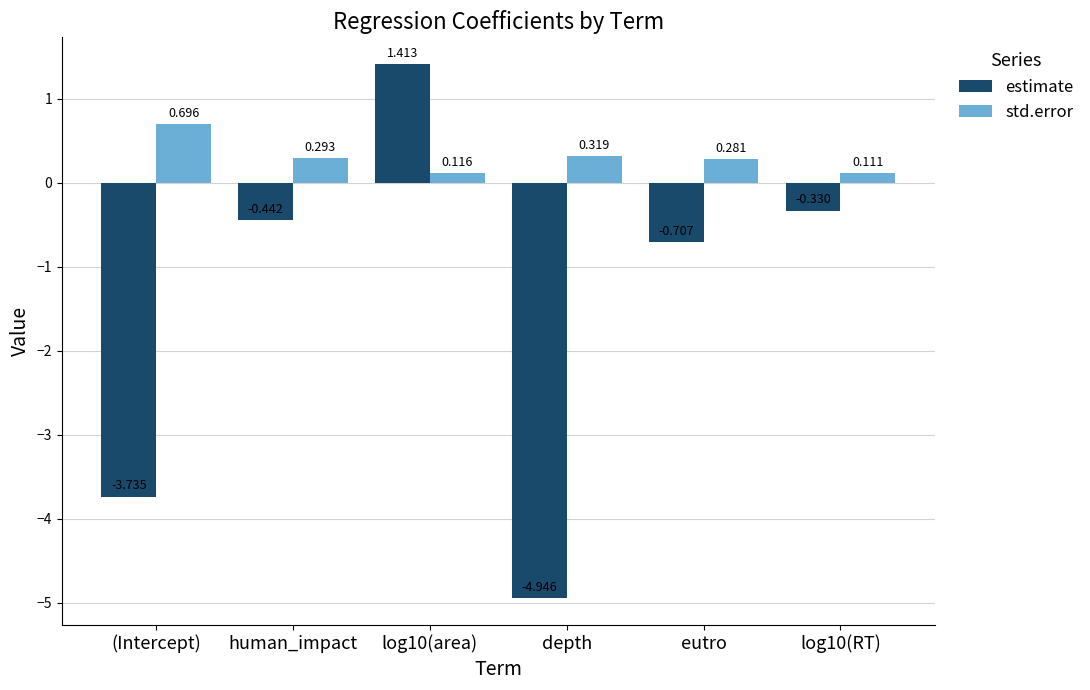

Which category has the highest value in the std.error series?

(Intercept)